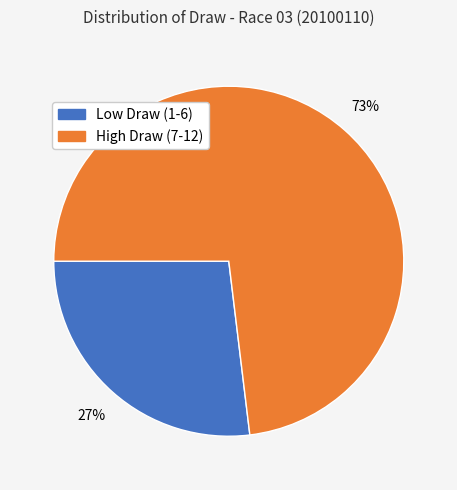

How many slices are in this pie chart?

2